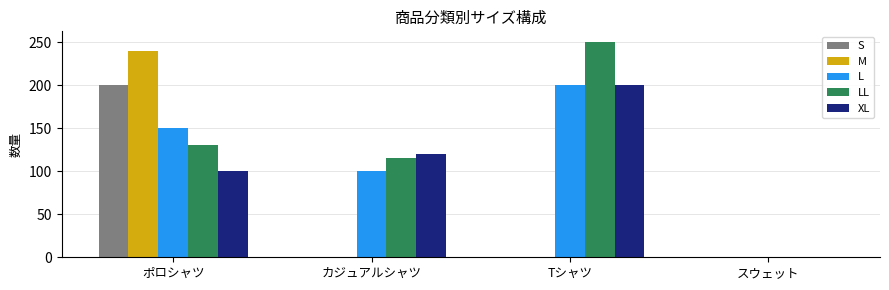

Reading right to left, what are all the values shown in this chart?

S: スウェット=0	Tシャツ=0	カジュアルシャツ=0	ポロシャツ=200
M: スウェット=0	Tシャツ=0	カジュアルシャツ=0	ポロシャツ=240
L: スウェット=0	Tシャツ=200	カジュアルシャツ=100	ポロシャツ=150
LL: スウェット=0	Tシャツ=250	カジュアルシャツ=115	ポロシャツ=130
XL: スウェット=0	Tシャツ=200	カジュアルシャツ=120	ポロシャツ=100